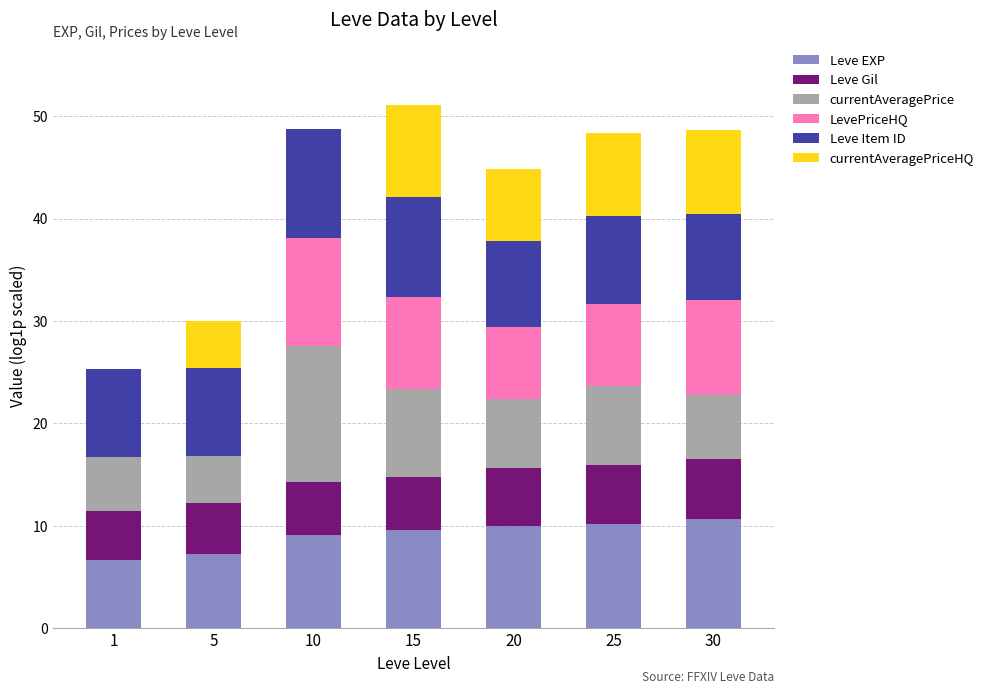

What are all the series names shown in the legend?

Leve EXP, Leve Gil, currentAveragePrice, LevePriceHQ, Leve Item ID, currentAveragePriceHQ